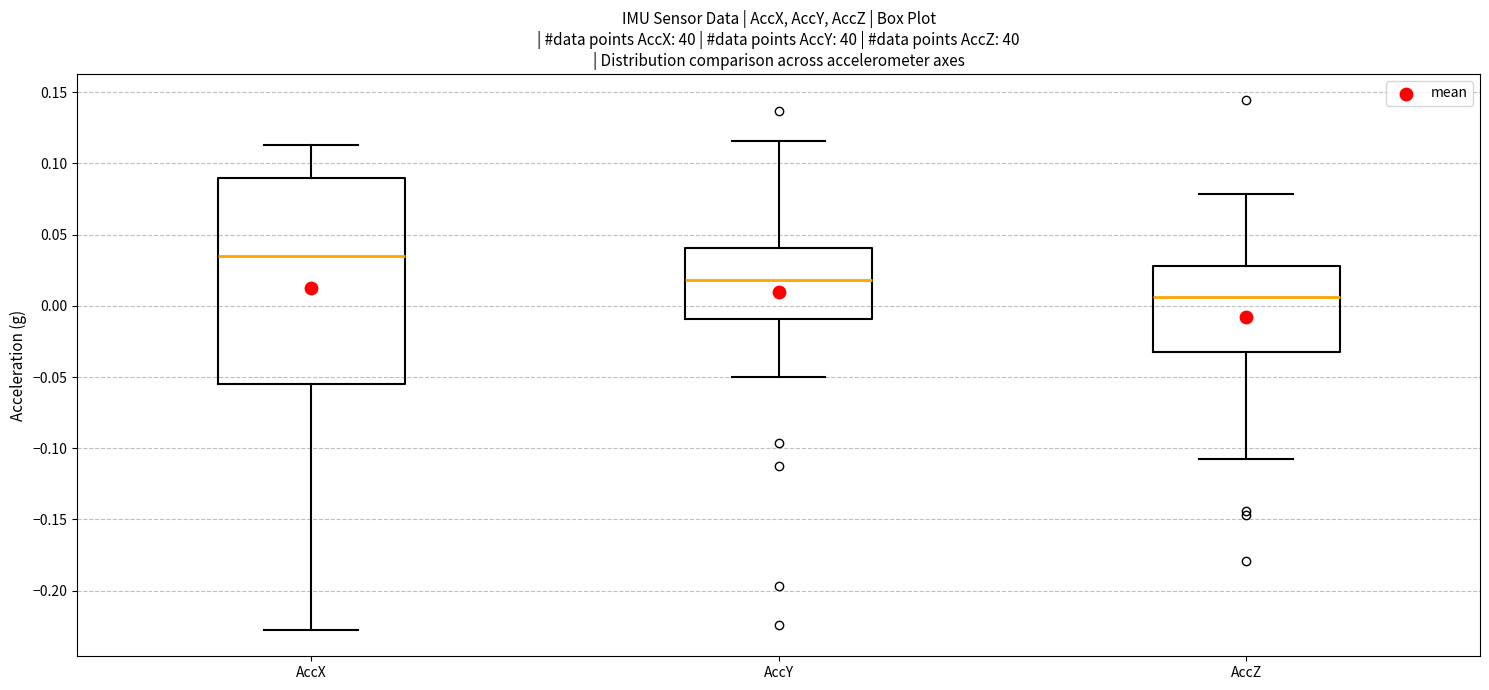

Which box's median line is the highest?

AccX